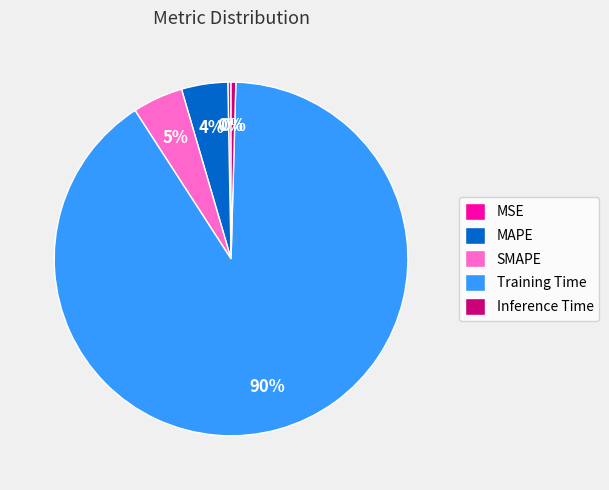

Does any single category account for the majority?

Yes